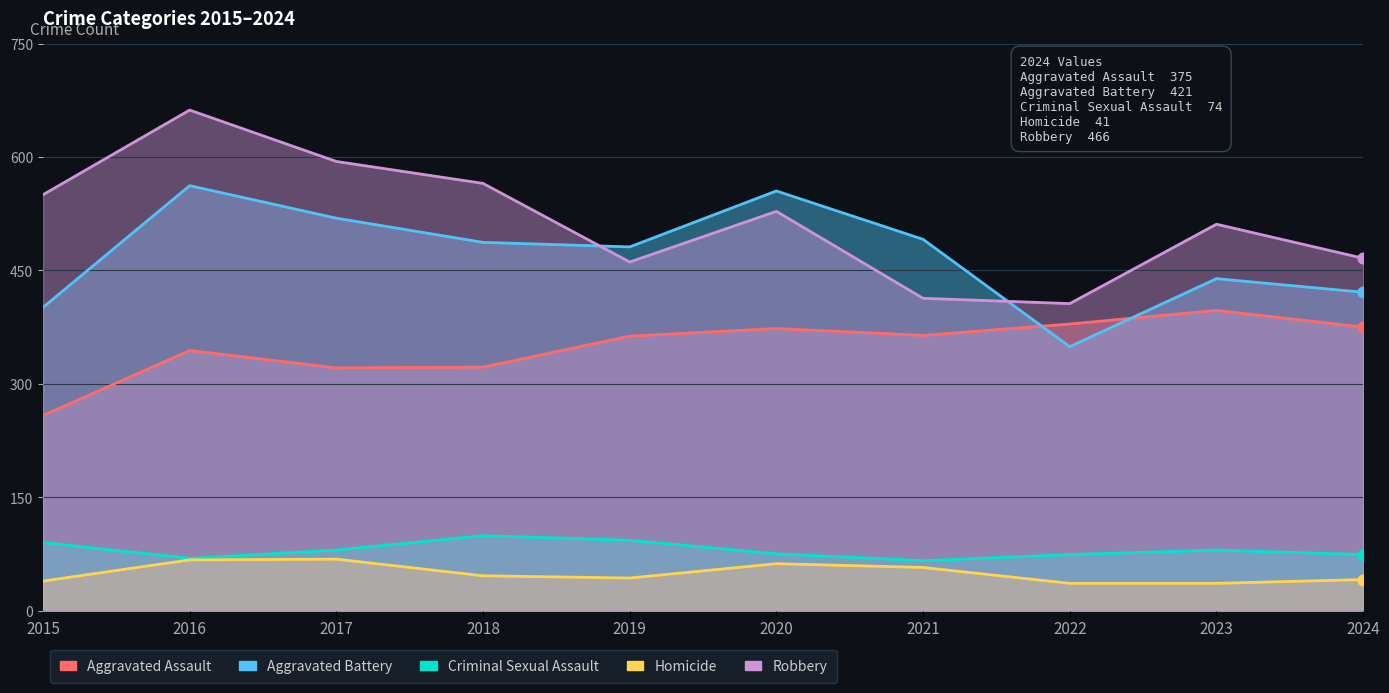

Which series reaches the minimum Y coordinate?

Homicide